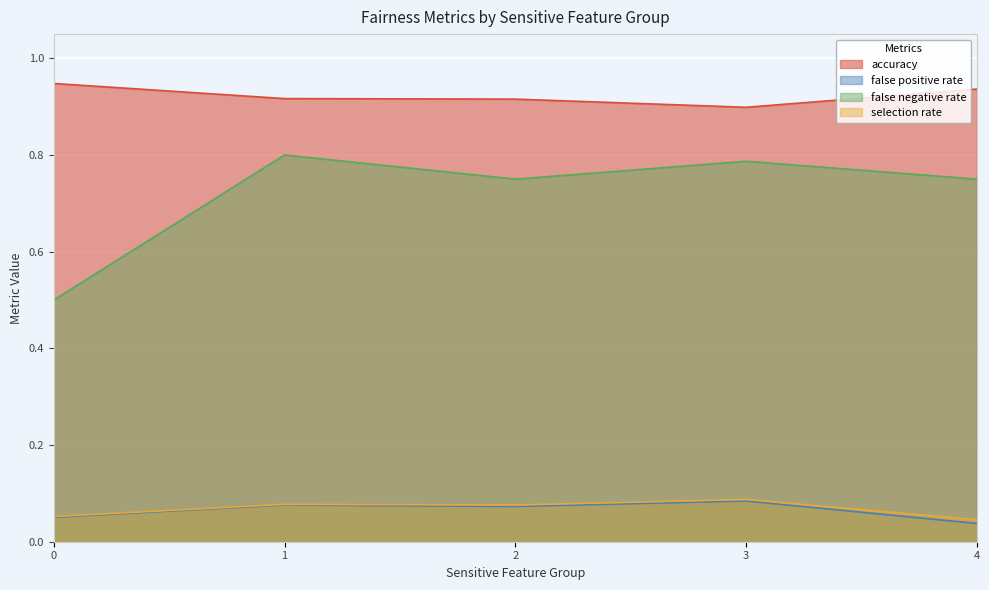

Reading left to right, transcribe all the data shown in this chart.

accuracy: 0=0.9	1=0.9	2=0.9	3=0.9	4=0.9
false positive rate: 0=0.1	1=0.1	2=0.1	3=0.1	4=0.0
false negative rate: 0=0.5	1=0.8	2=0.8	3=0.8	4=0.8
selection rate: 0=0.1	1=0.1	2=0.1	3=0.1	4=0.0